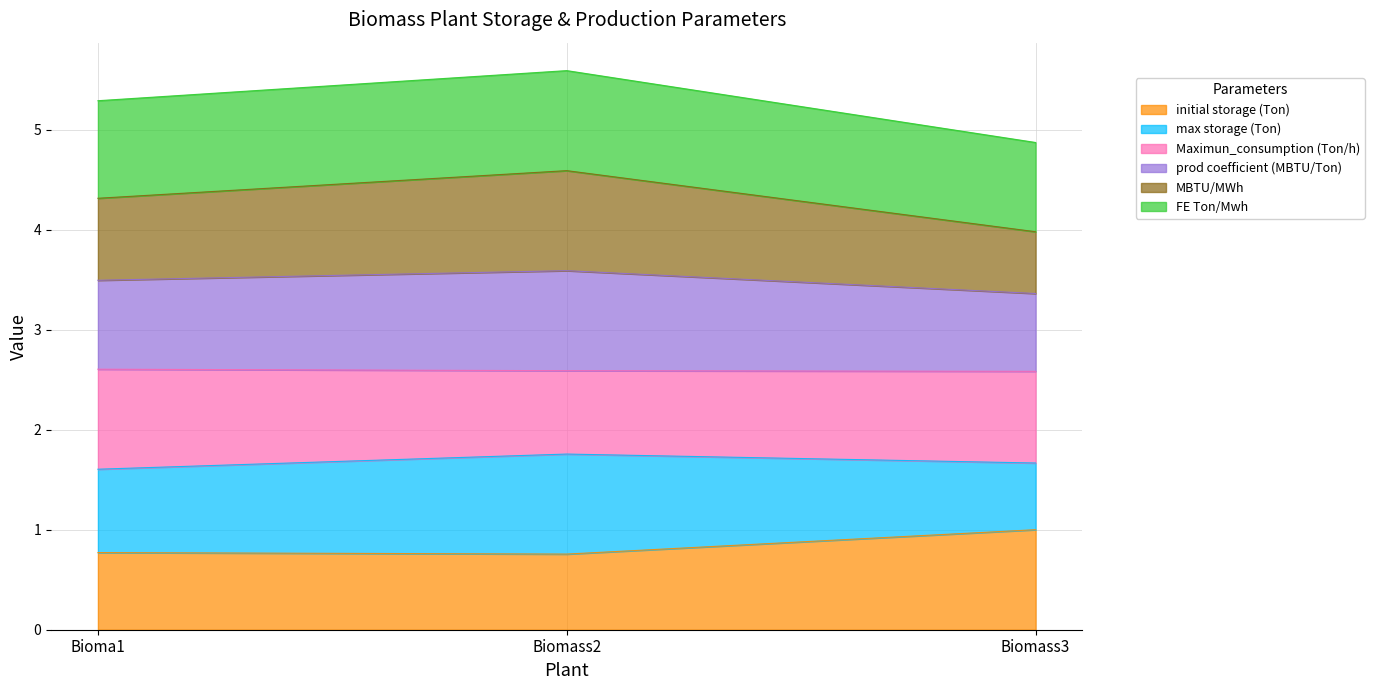

What is the lowest value of the initial storage (Ton) series?

0.8